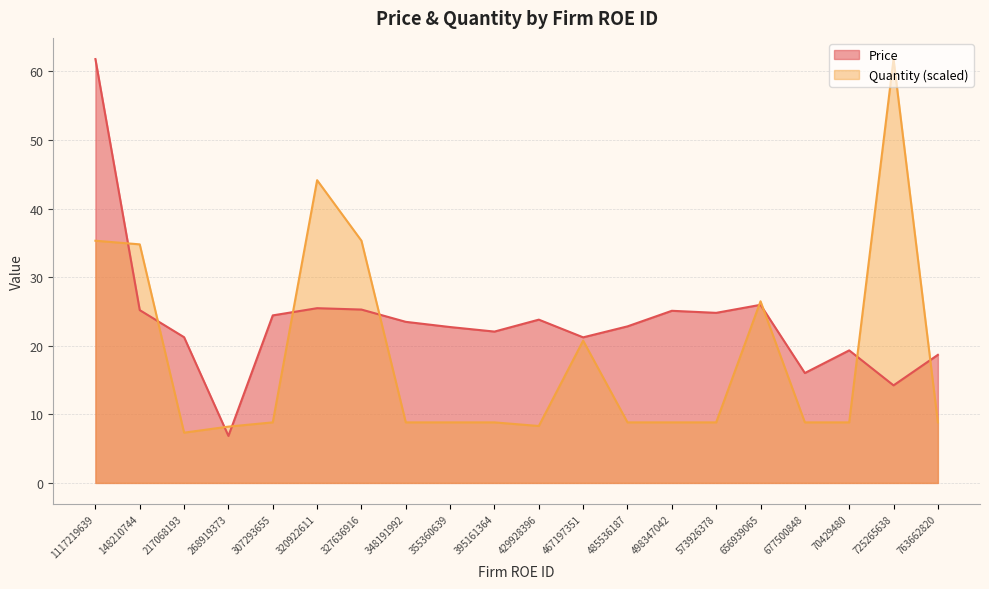

Which series has the largest range (max minus min)?

Price